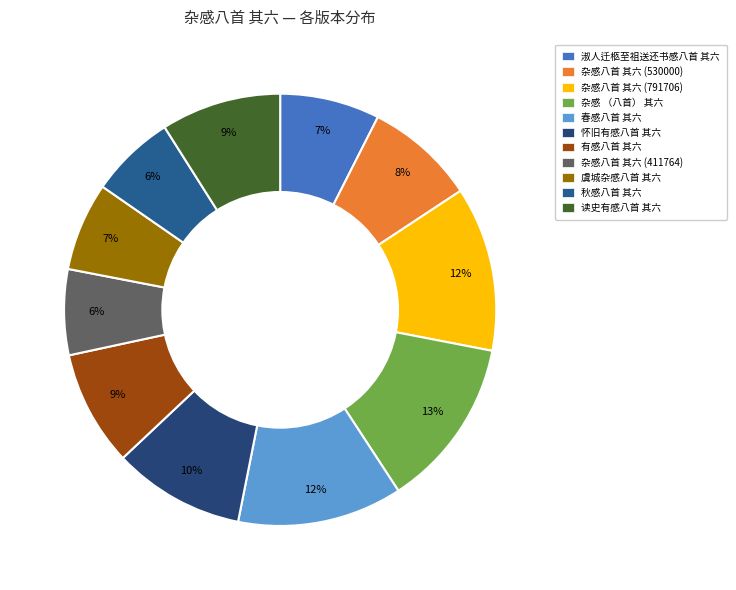

The 秋感八首 其六 slice represents 6% of the pie. True or false?

True